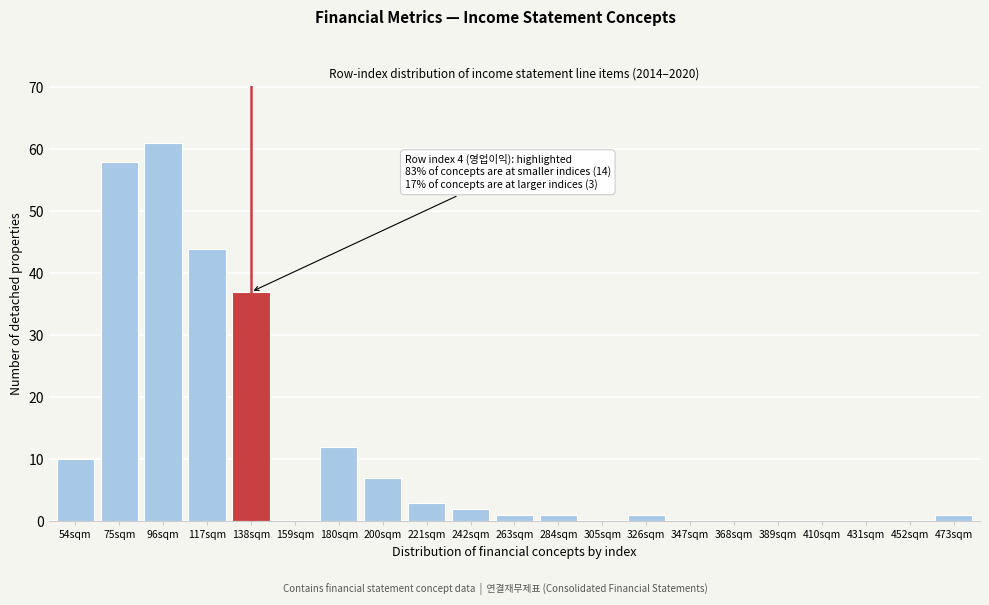

Reading right to left, transcribe all the data shown in this chart.

473sqm=1	452sqm=0	431sqm=0	410sqm=0	389sqm=0	368sqm=0	347sqm=0	326sqm=1	305sqm=0	284sqm=1	263sqm=1	242sqm=2	221sqm=3	200sqm=7	180sqm=12	159sqm=0	138sqm=37	117sqm=44	96sqm=61	75sqm=58	54sqm=10